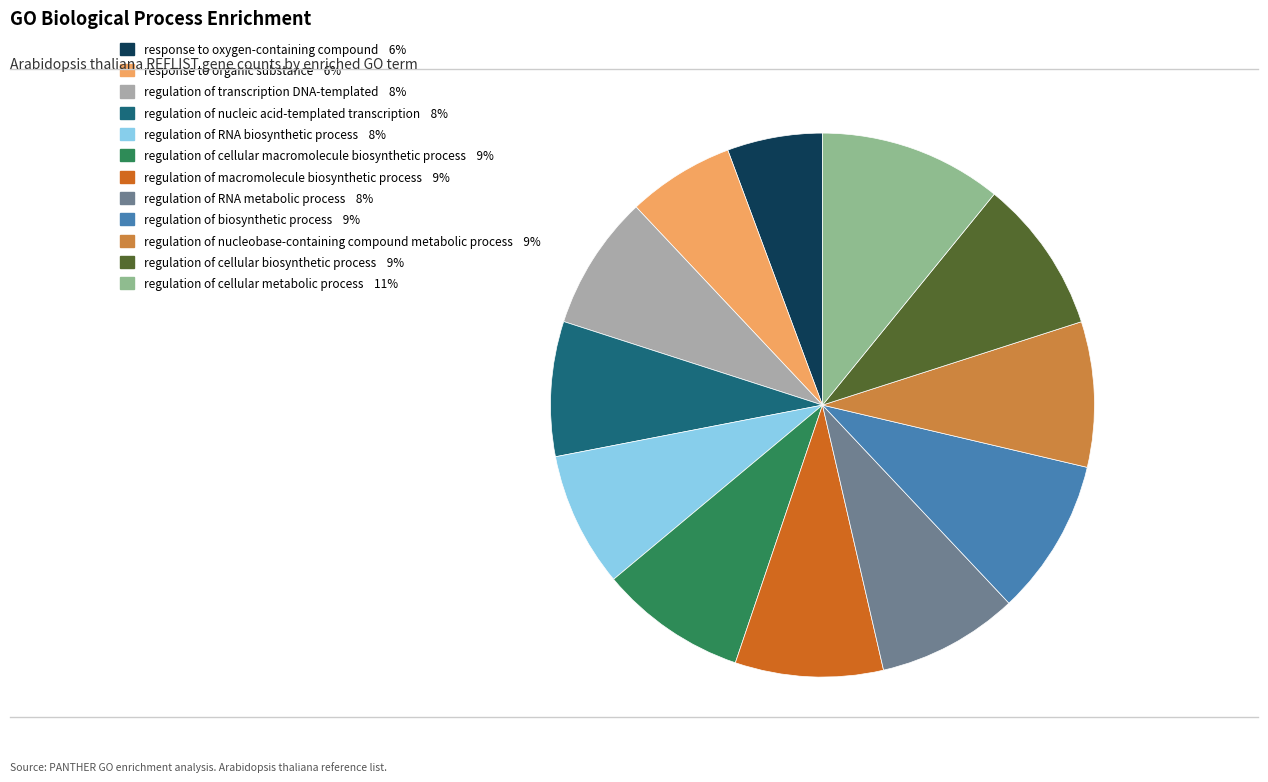

Is the sum of regulation of cellular macromolecule biosynthetic process and regulation of biosynthetic process greater than half?

No